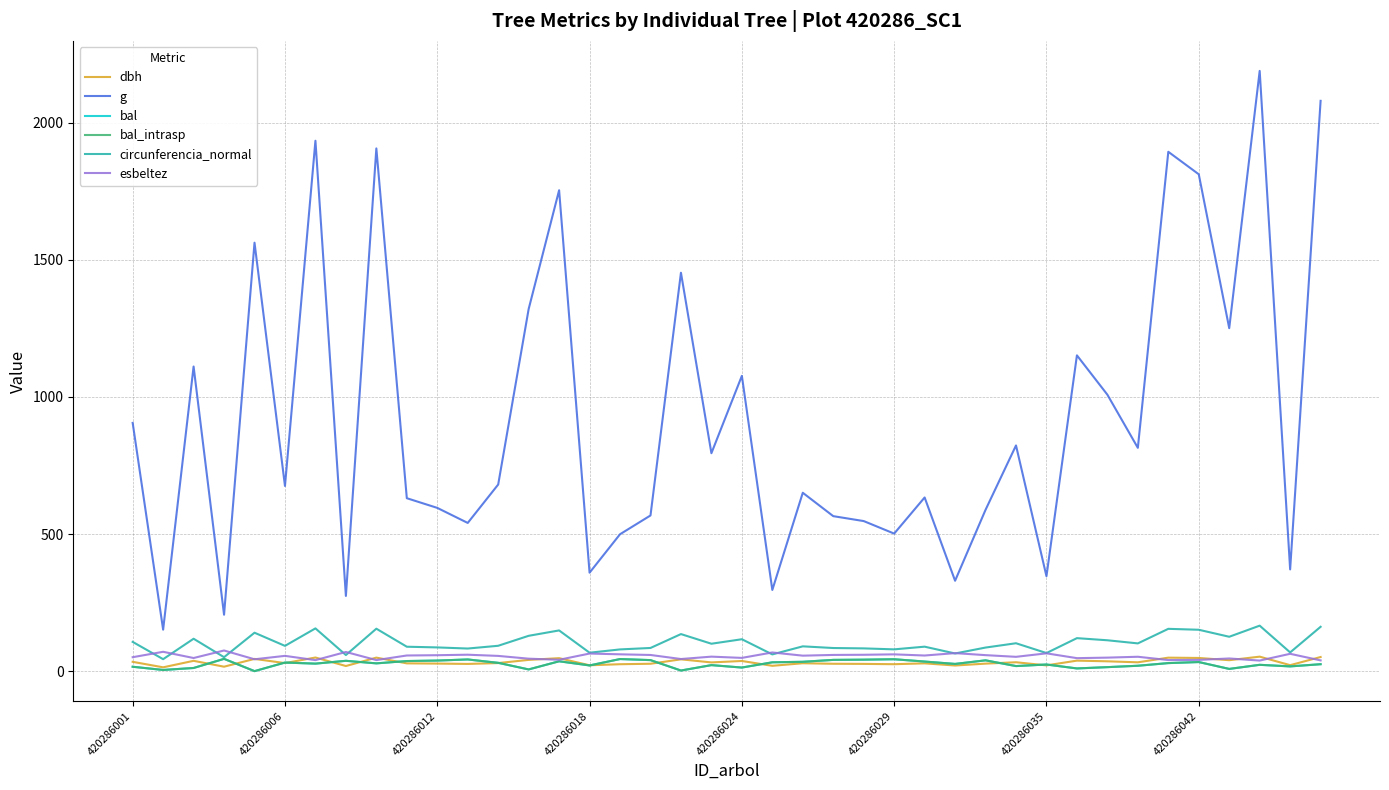

Is this an area chart (filled region under the line)?

No